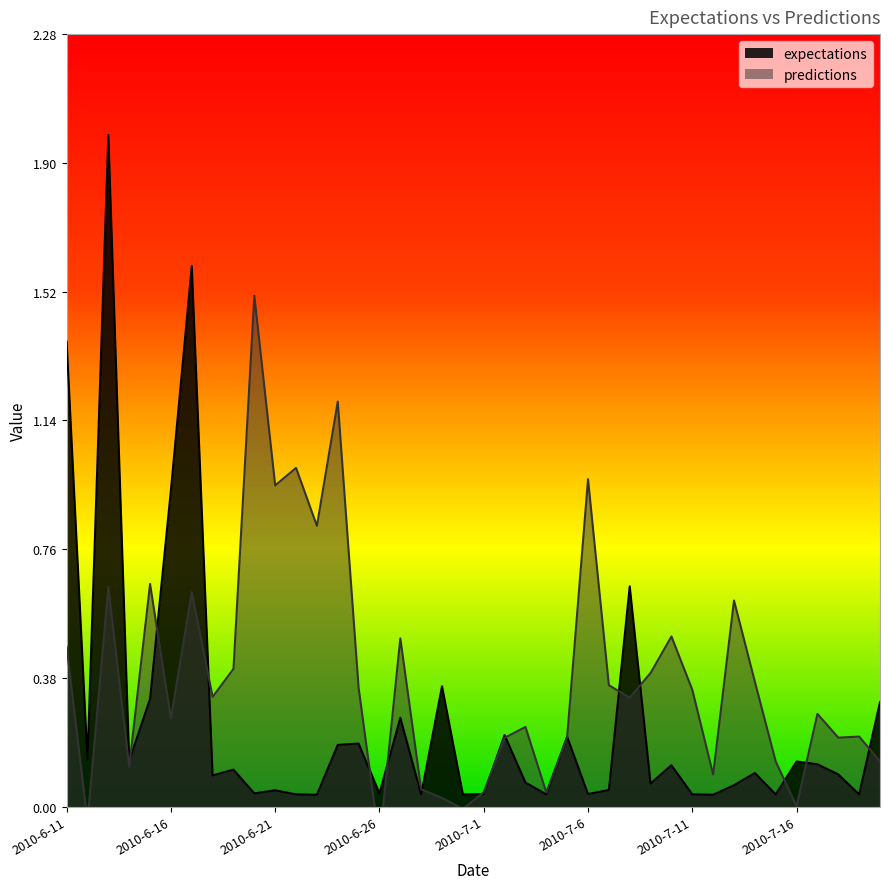

At which category is the sum across all series the highest?

2010-6-13